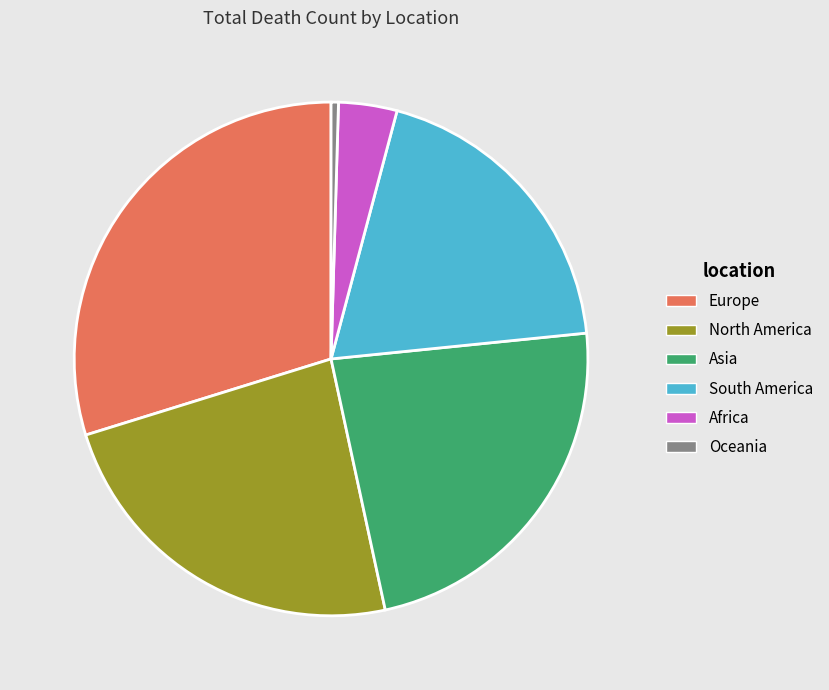

Combined, do Asia and Africa account for over 50%?

No